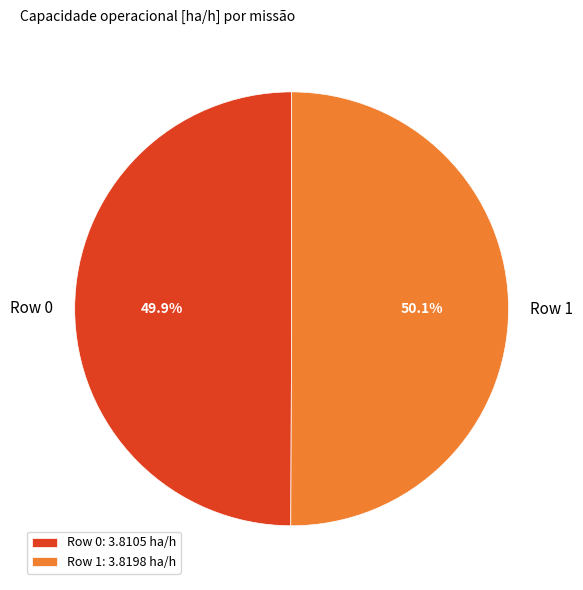

Is there any slice that represents more than half of the pie?

Yes